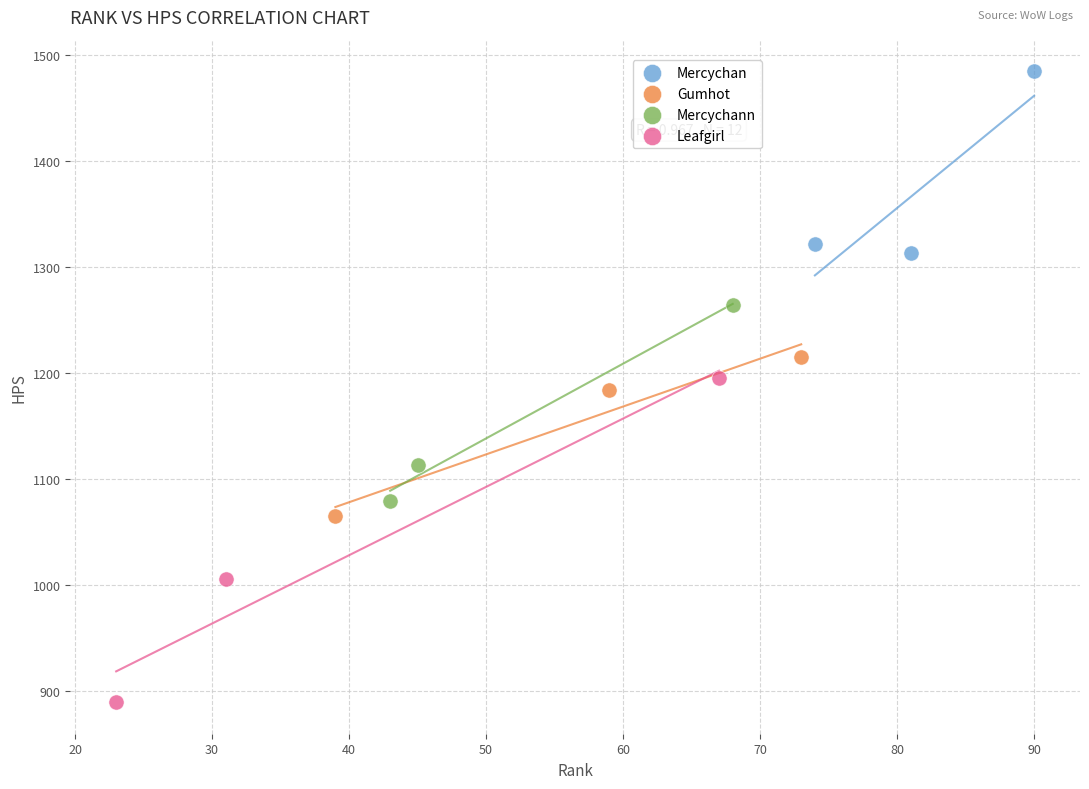

Which series has the widest spread of Y values?

Leafgirl